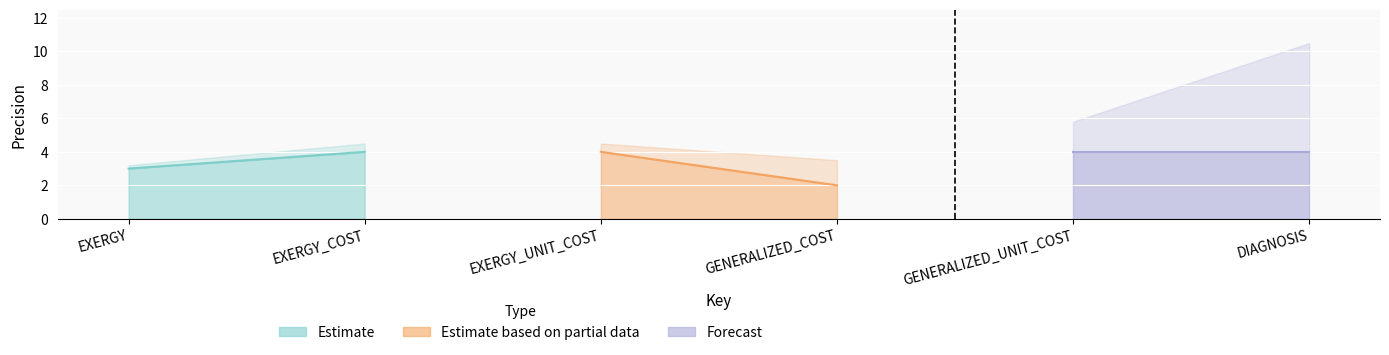

True or false: Estimate based on partial data and Estimate intersect in this chart.

False